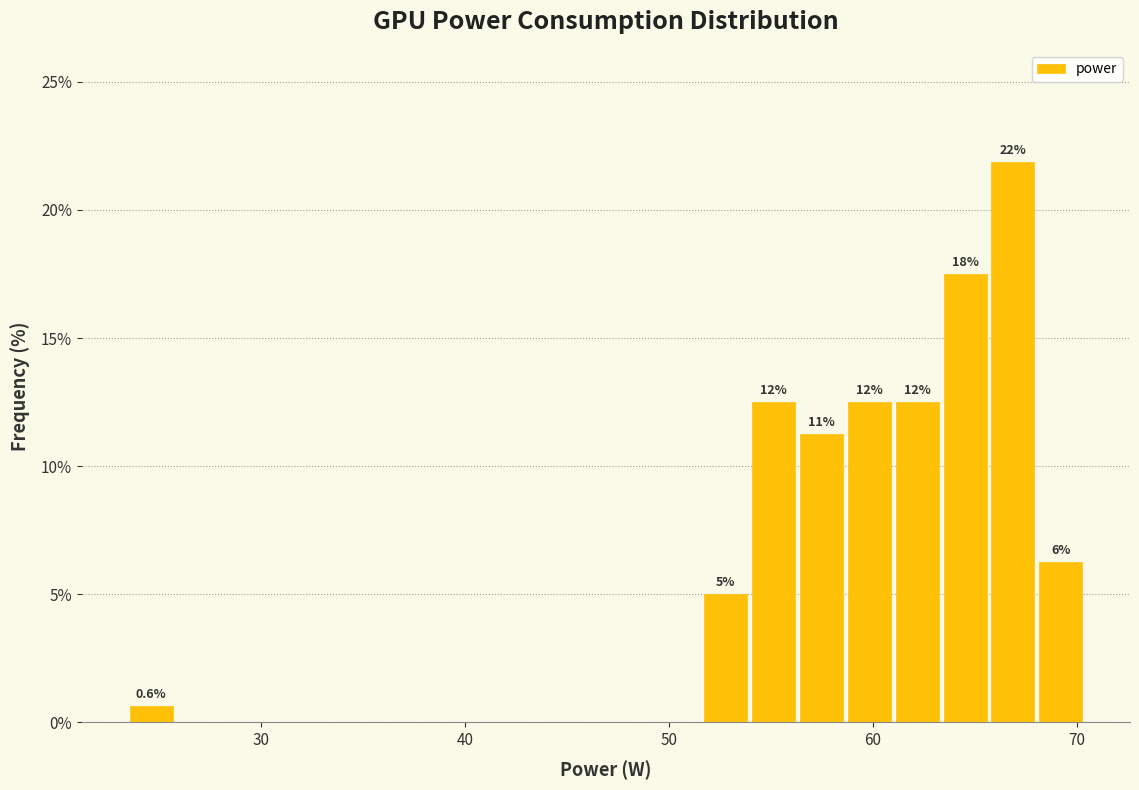

Around what value on the x-axis is the tallest bar? Give the approximate position of its centre, as read against the axis.

67